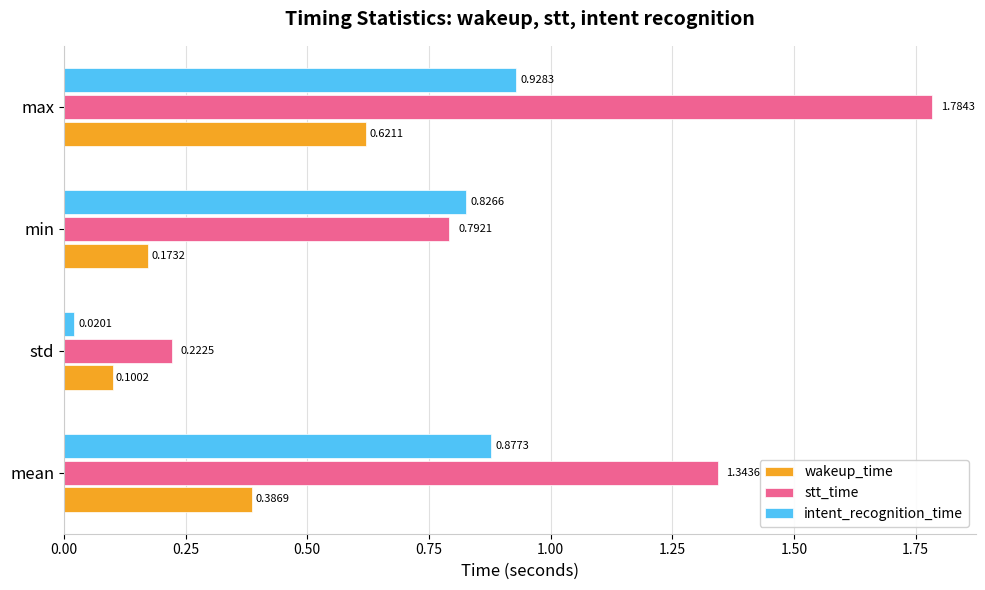

Which category has the highest value in the wakeup_time series?

max